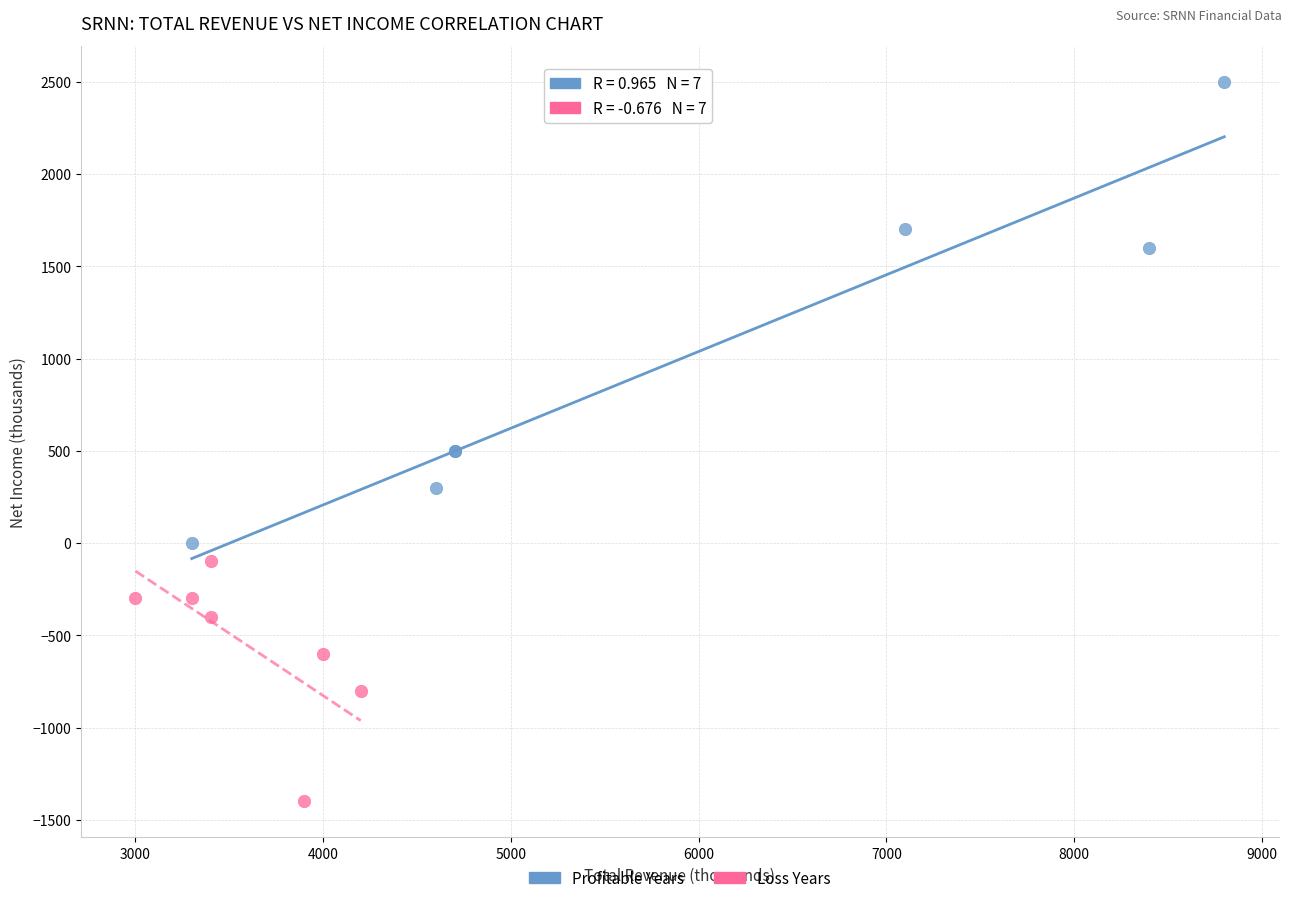

Which series contains the lowest Y value?

Loss Years